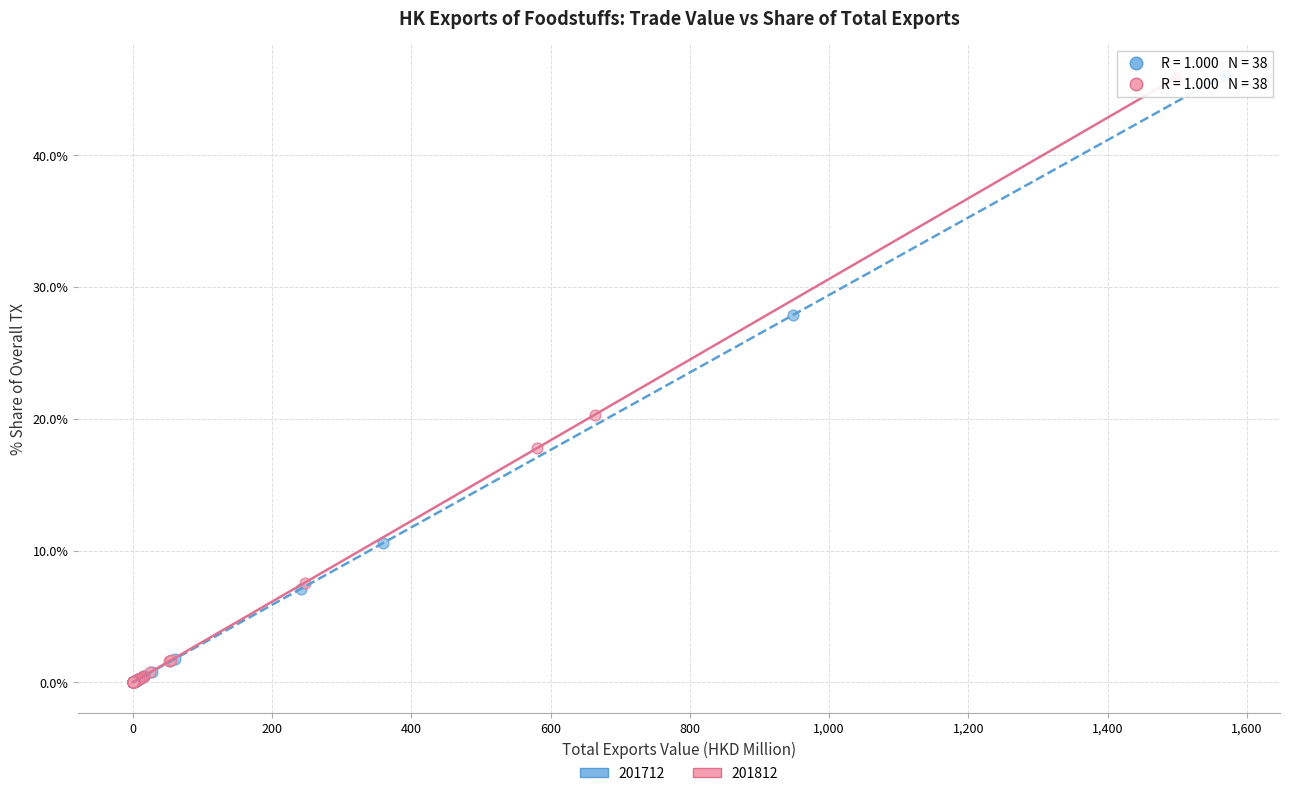

Which series has the largest Y range (max minus min)?

201712